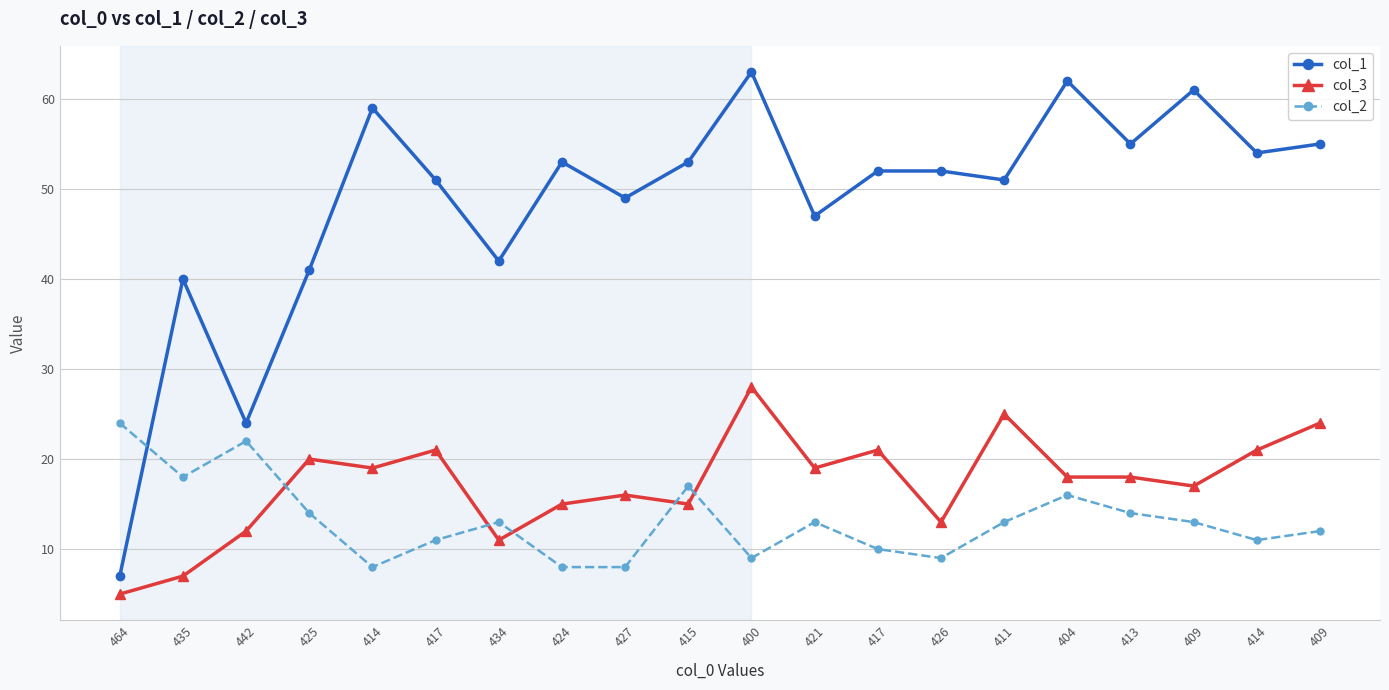

True or false: col_3 has a value of 18 at 404.

True